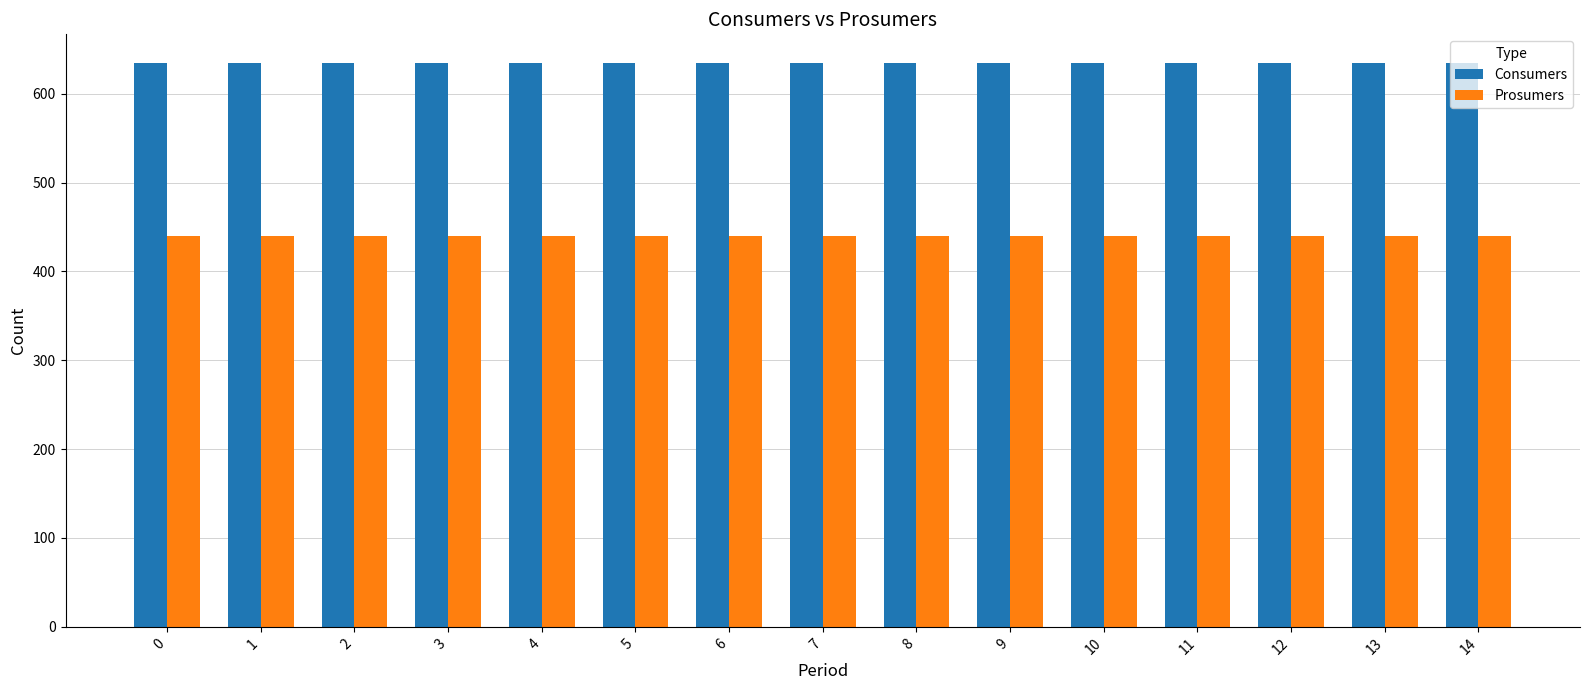

Reading right to left, transcribe all the data shown in this chart.

Consumers: 14=635	13=635	12=635	11=635	10=635	9=635	8=635	7=635	6=635	5=635	4=635	3=635	2=635	1=635	0=635
Prosumers: 14=440	13=440	12=440	11=440	10=440	9=440	8=440	7=440	6=440	5=440	4=440	3=440	2=440	1=440	0=440